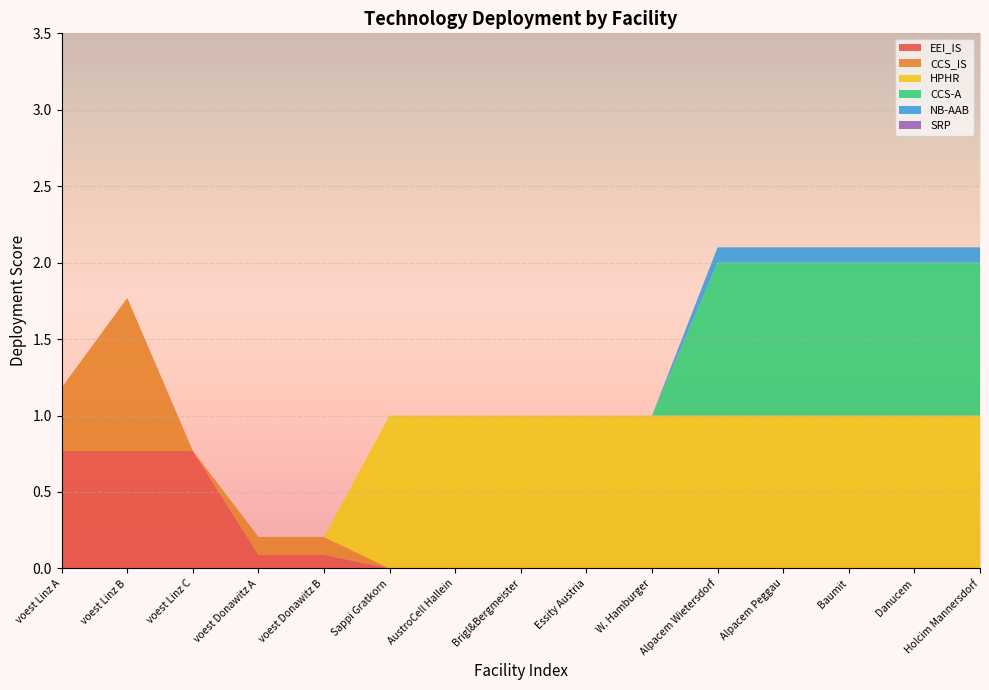

Reading left to right, list all the values displayed in this chart.

EEI_IS: 0.8	0.8	0.8	0.1	0.1	0.0	0.0	0.0	0.0	0.0	0.0	0.0	0.0	0.0	0.0
CCS_IS: 0.4	1.0	0.0	0.1	0.1	0.0	0.0	0.0	0.0	0.0	0.0	0.0	0.0	0.0	0.0
HPHR: 0.0	0.0	0.0	0.0	0.0	1.0	1.0	1.0	1.0	1.0	1.0	1.0	1.0	1.0	1.0
CCS-A: 0.0	0.0	0.0	0.0	0.0	0.0	0.0	0.0	0.0	0.0	1.0	1.0	1.0	1.0	1.0
NB-AAB: 0.0	0.0	0.0	0.0	0.0	0.0	0.0	0.0	0.0	0.0	0.1	0.1	0.1	0.1	0.1
SRP: 0.0	0.0	0.0	0.0	0.0	0.0	0.0	0.0	0.0	0.0	0.0	0.0	0.0	0.0	0.0